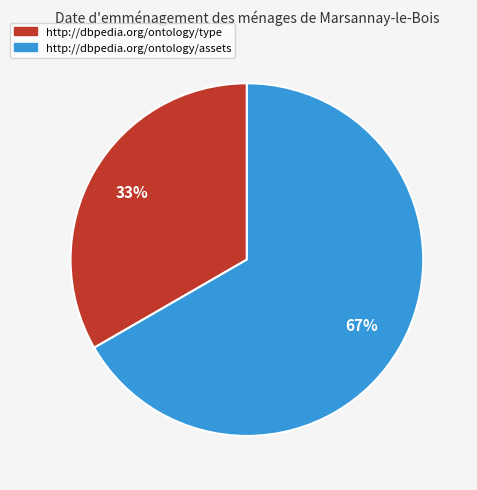

Count the number of slices in the pie.

2